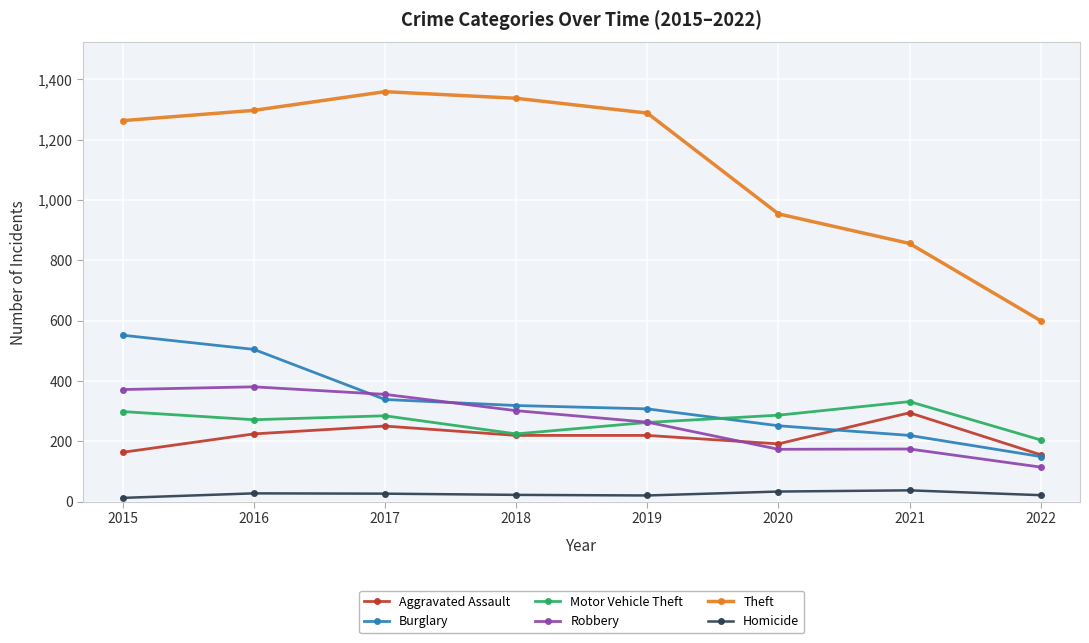

What is the total value across all series at 2019?

2364